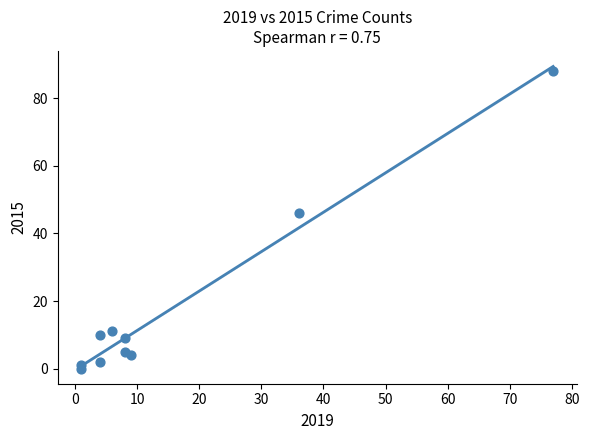

What Y value in the scatter plot is closest to 44?

46